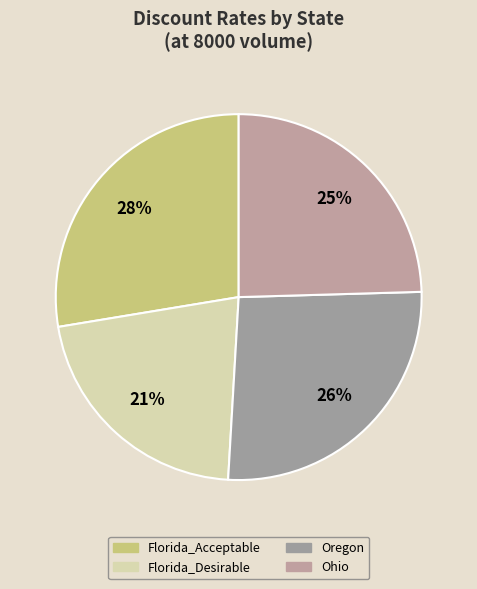

The Ohio slice represents 6% of the pie. True or false?

False